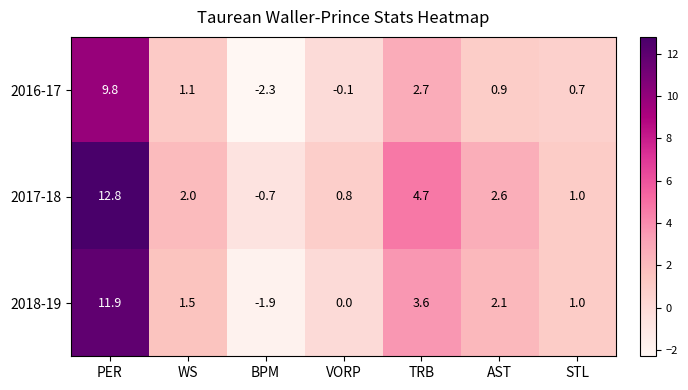

What is the sum of all 2017-18 values?

23.2